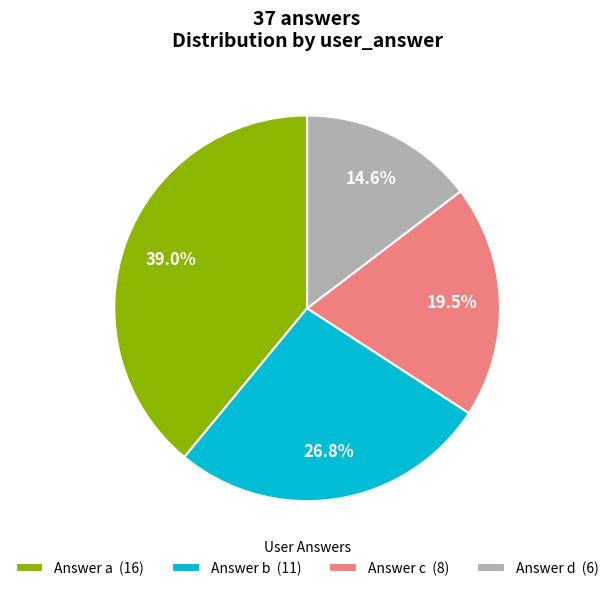

To the nearest percent, what is the difference between the largest and smallest slice percentages?

24%